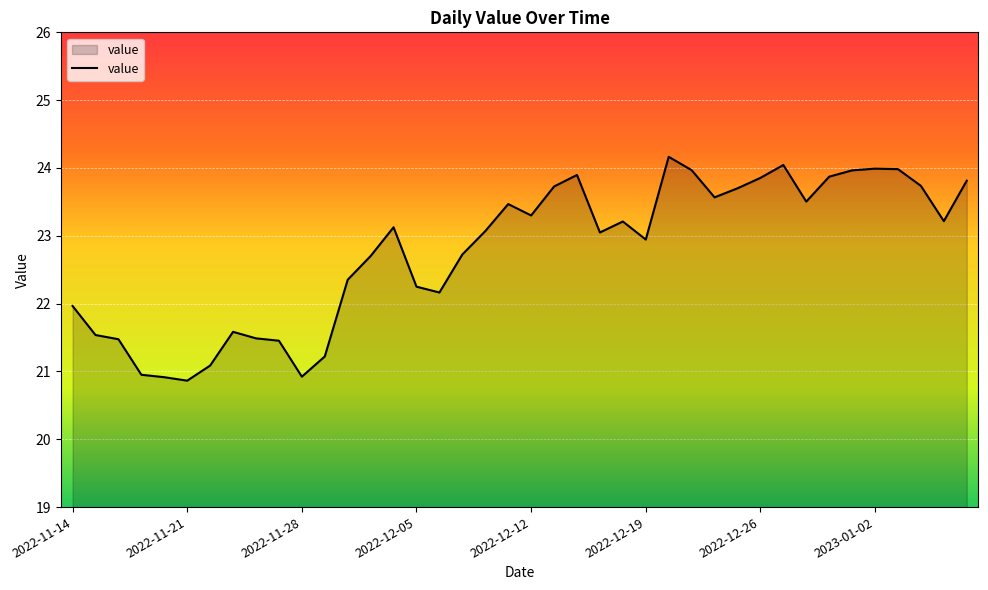

How many lines are shown in the chart?

1